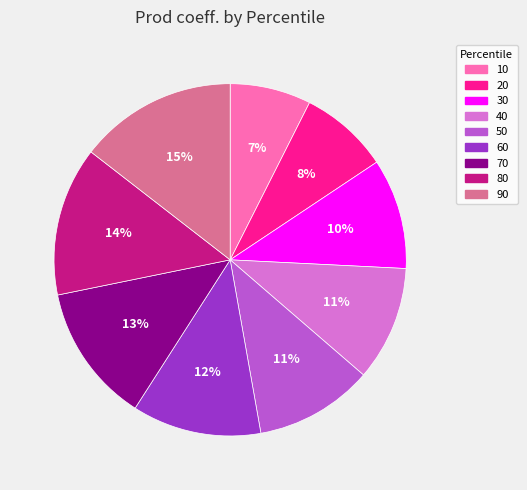

True or false: 60 accounts for 12% of the total.

True